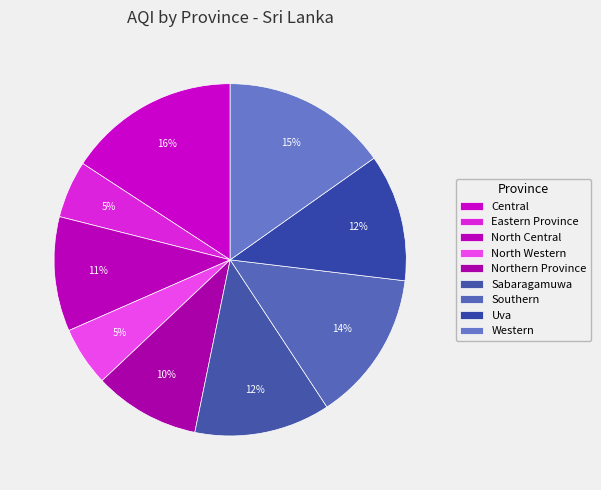

How many slices are in this pie chart?

9